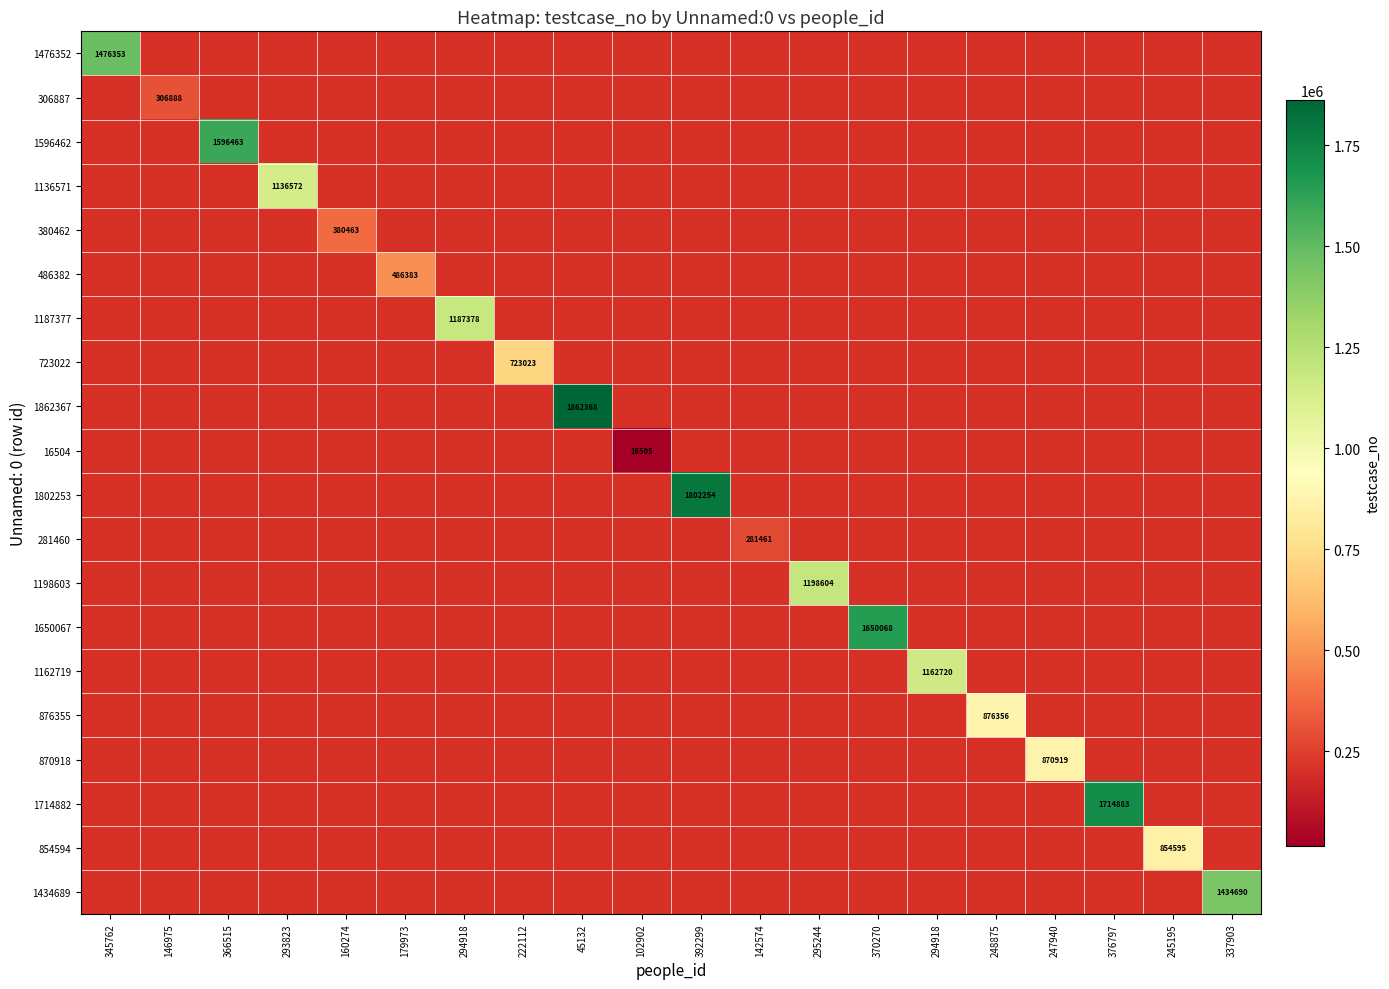

Which label corresponds to the largest value in the chart?

45132